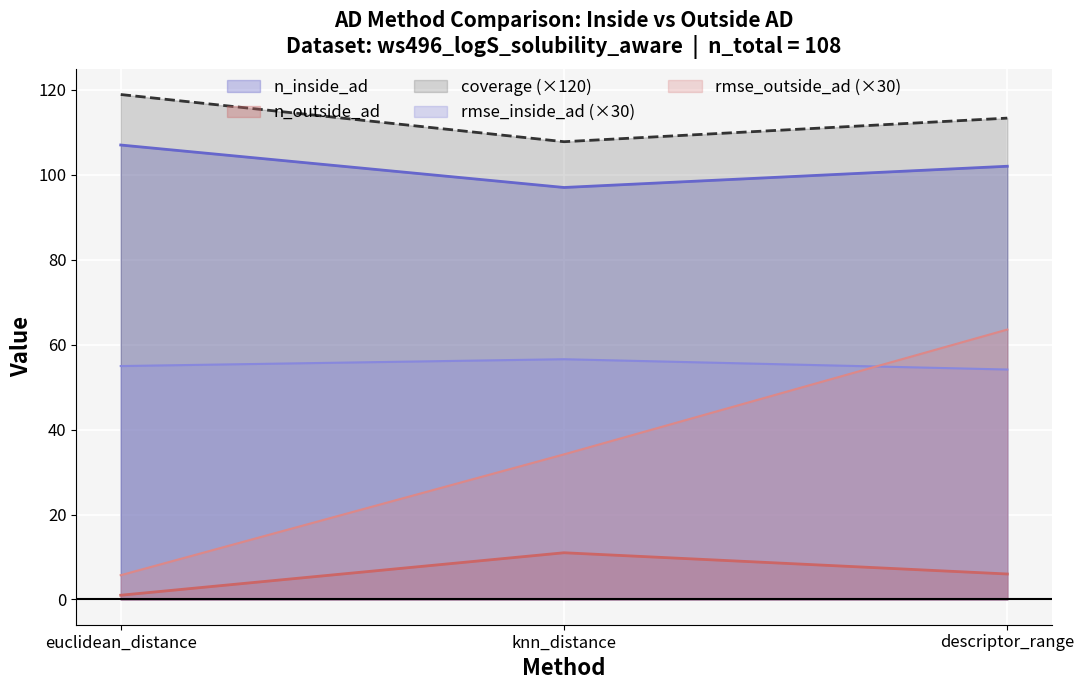

How many n_outside_ad values are between 1 and 11?

3